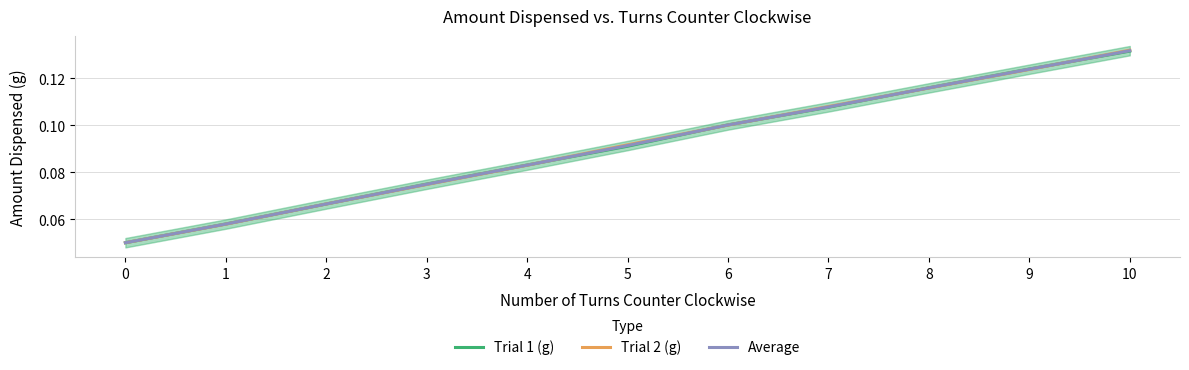

How many times do Trial 1 (g) and Average cross each other?

5